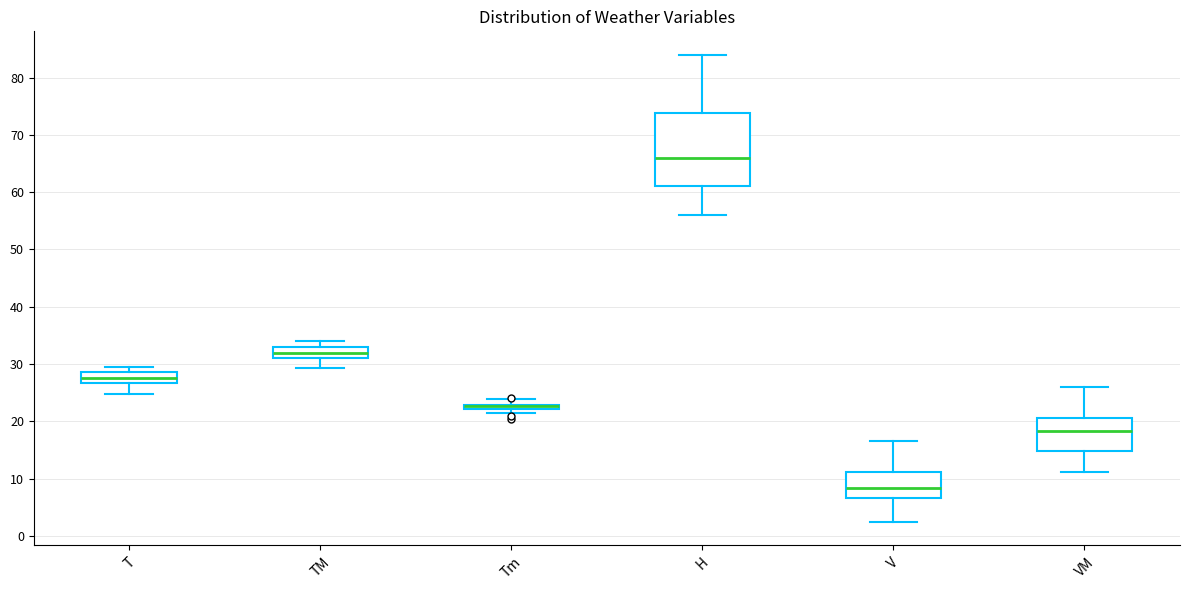

Where does the median line of the box for V sit on the y-axis? The values are not printed on the chart, so give them approximately, as read against the axis.

8